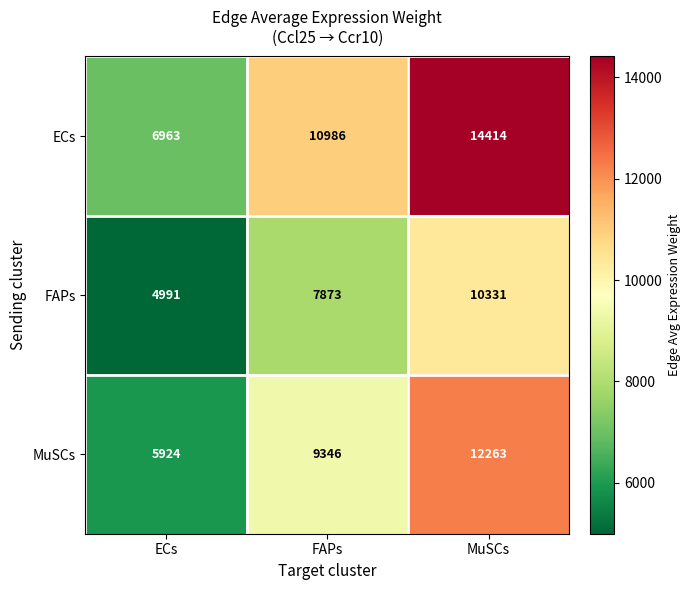

Is it true that MuSCs equals 5924 at ECs?

True